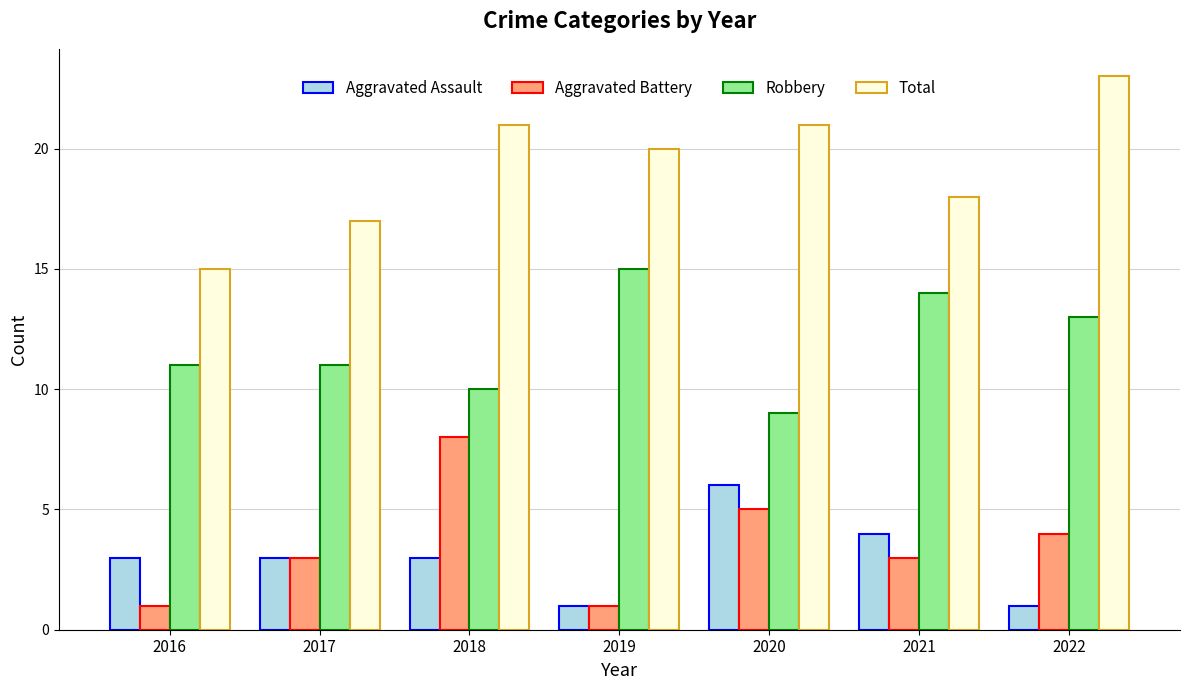

The Robbery series shows 11 at 2016. True or false?

True